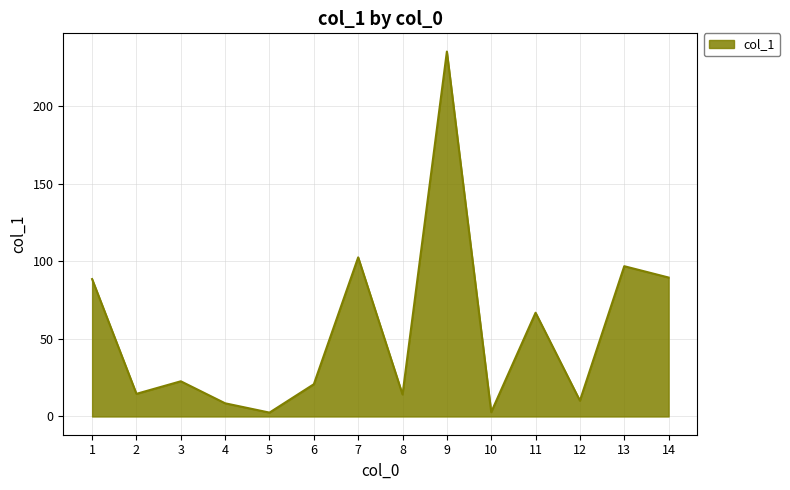

What is the difference between the second highest and minimum values?

100.1